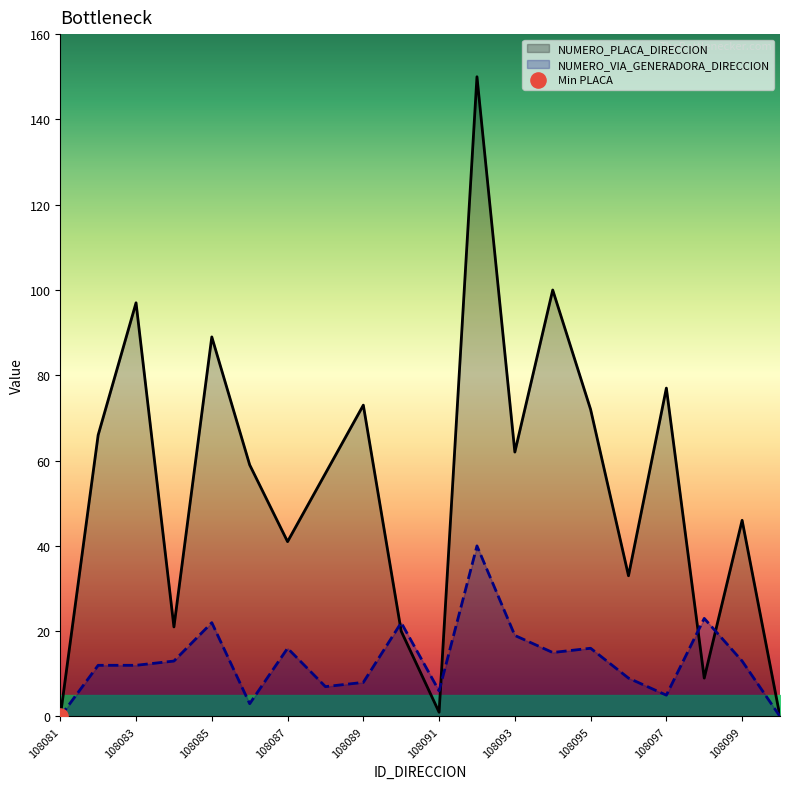

Which series has the largest Y range (max minus min)?

NUMERO_PLACA_DIRECCION